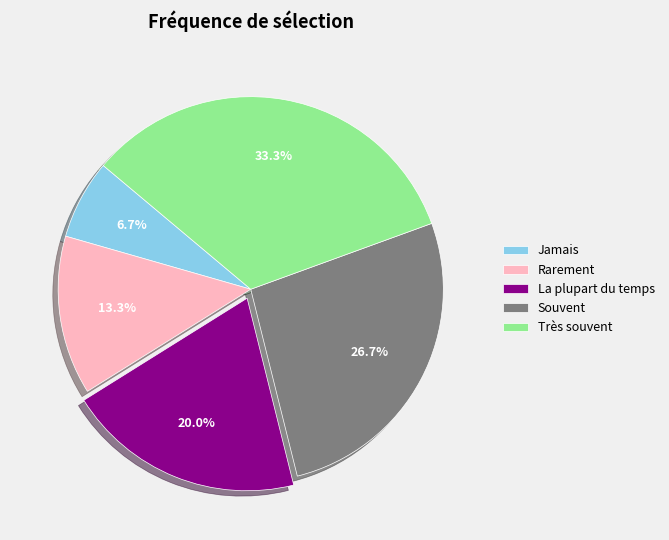

How much of the chart is everything except Très souvent?

66.7%